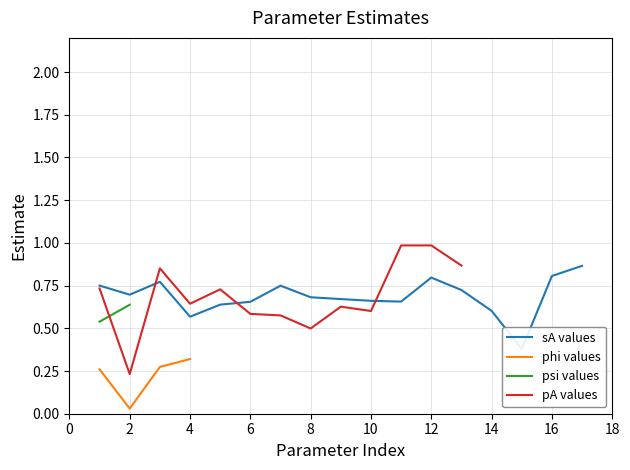

How many positive values does the phi values series have?

4